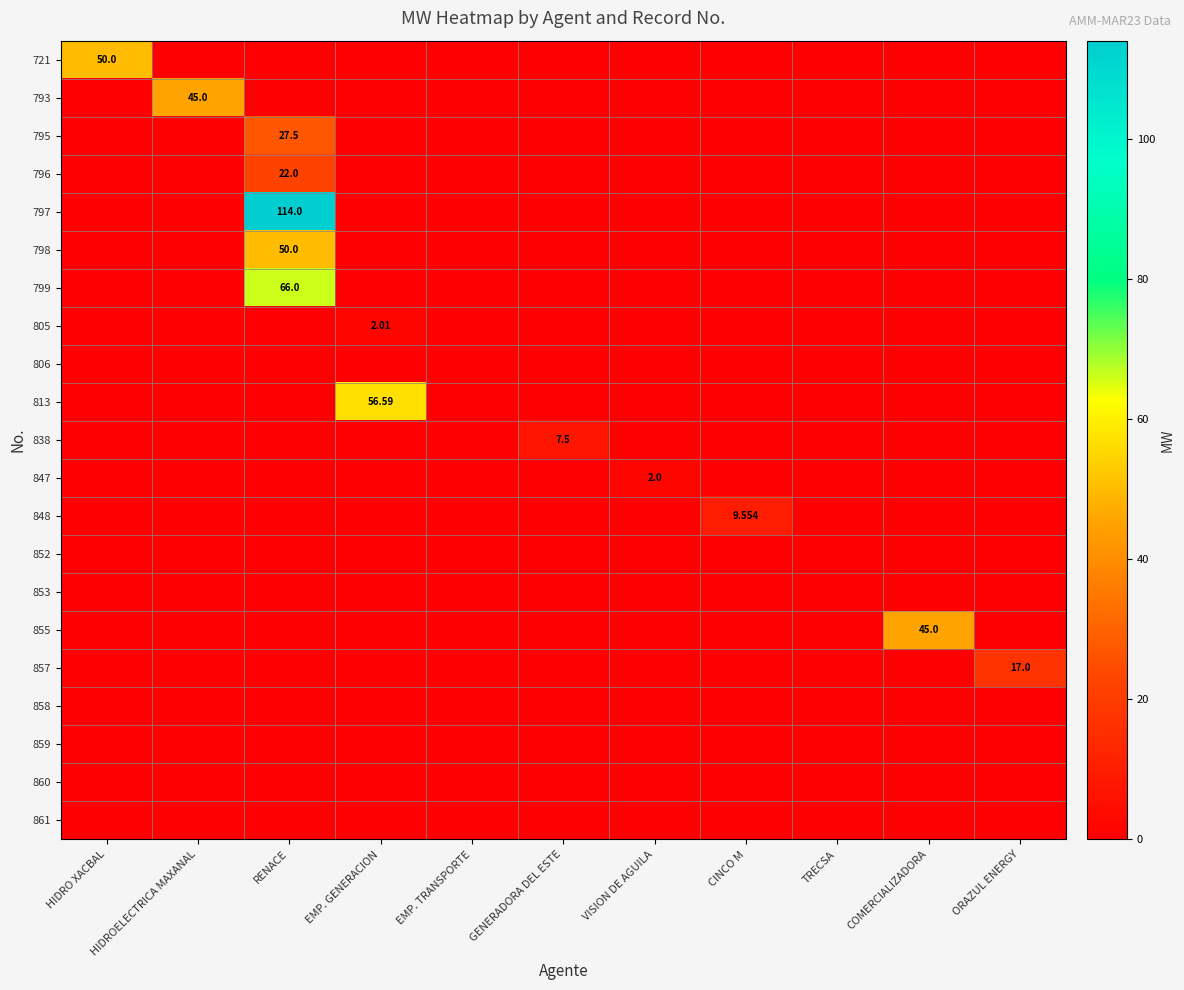

Which label corresponds to the largest value in the chart?

RENACE